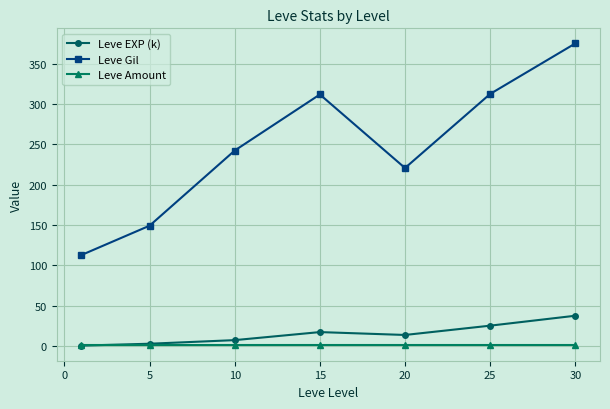

Does the chart display data point markers on the line(s)?

Yes